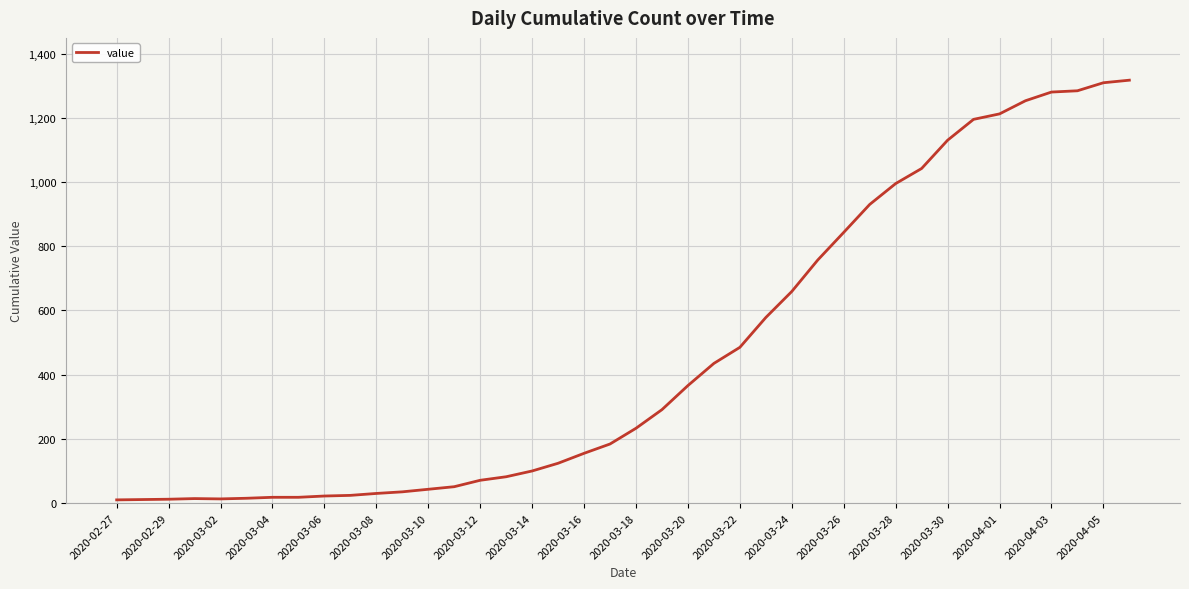

What is the maximum value shown in the chart?

1317